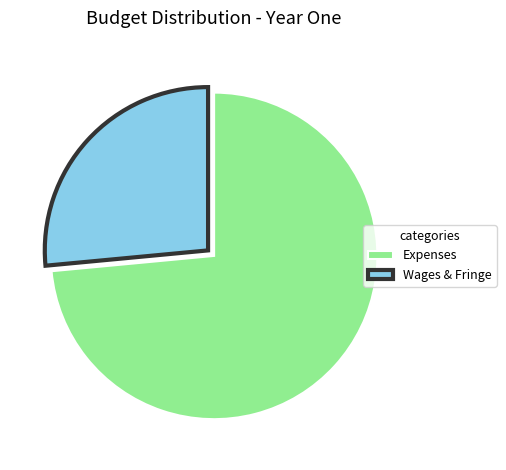

Which category has the biggest portion of the pie?

Expenses